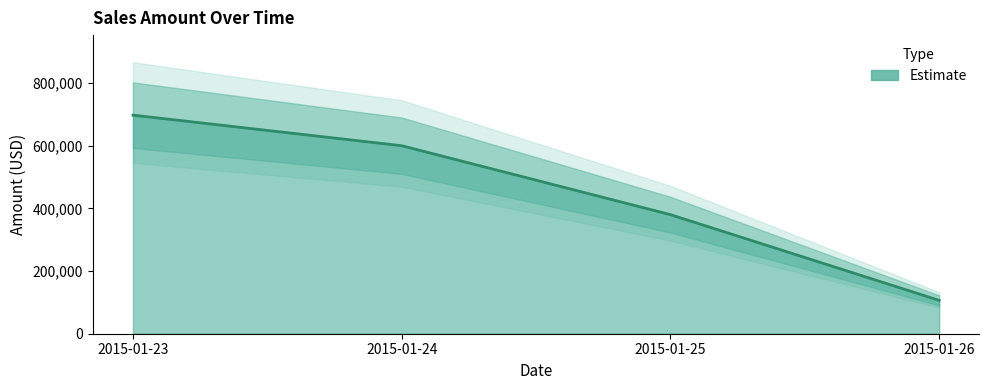

Reading left to right, what are all the values shown in this chart?

2015-01-23=697500	2015-01-24=600000	2015-01-25=380000	2015-01-26=106500